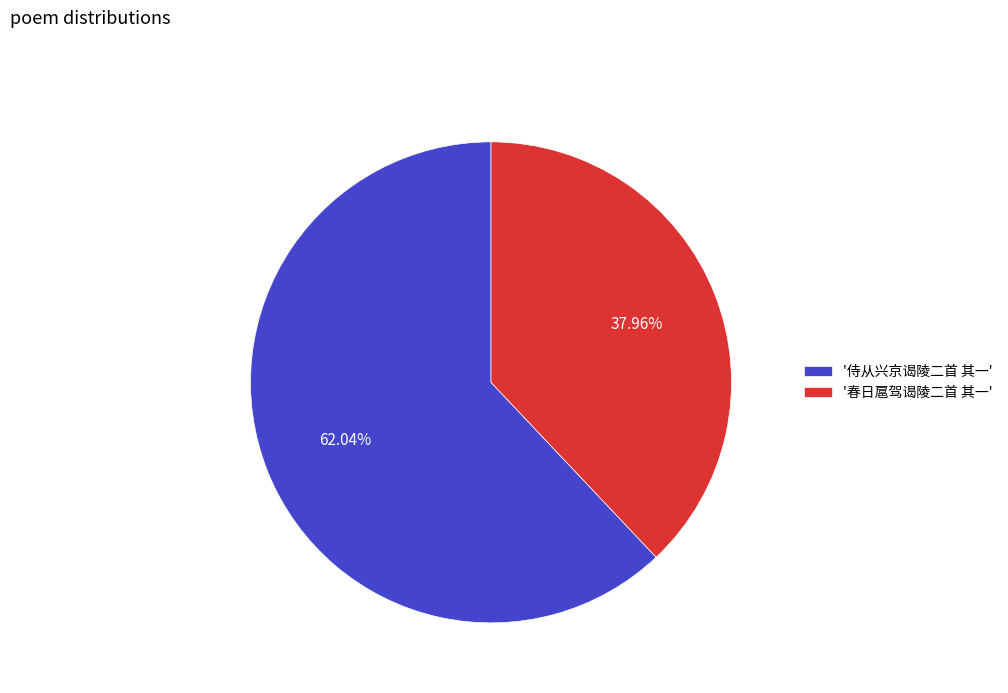

Count the number of slices in the pie.

2